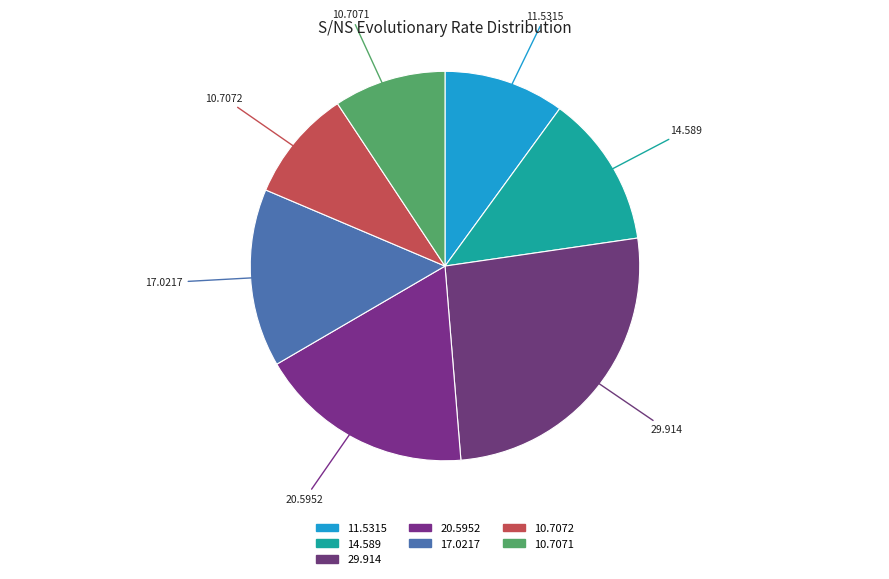

Does 14.589 represent more than half of the total?

No